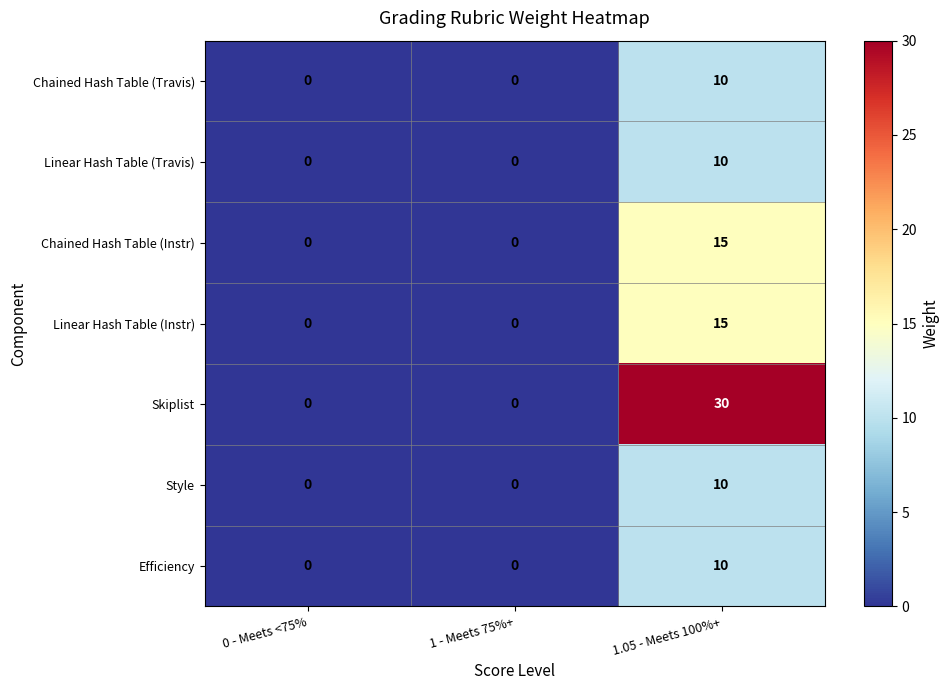

Which series changed the most between 1 - Meets 75%+ and 1.05 - Meets 100%+?

Skiplist